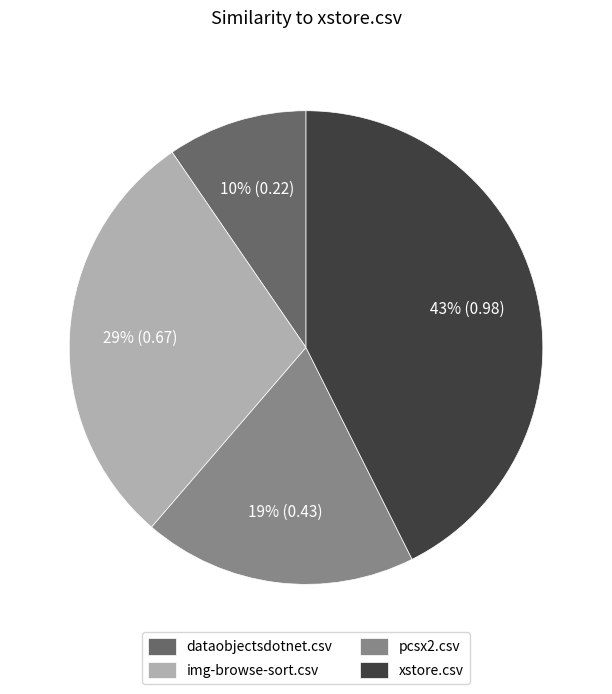

What is the smallest slice in the pie chart?

dataobjectsdotnet.csv